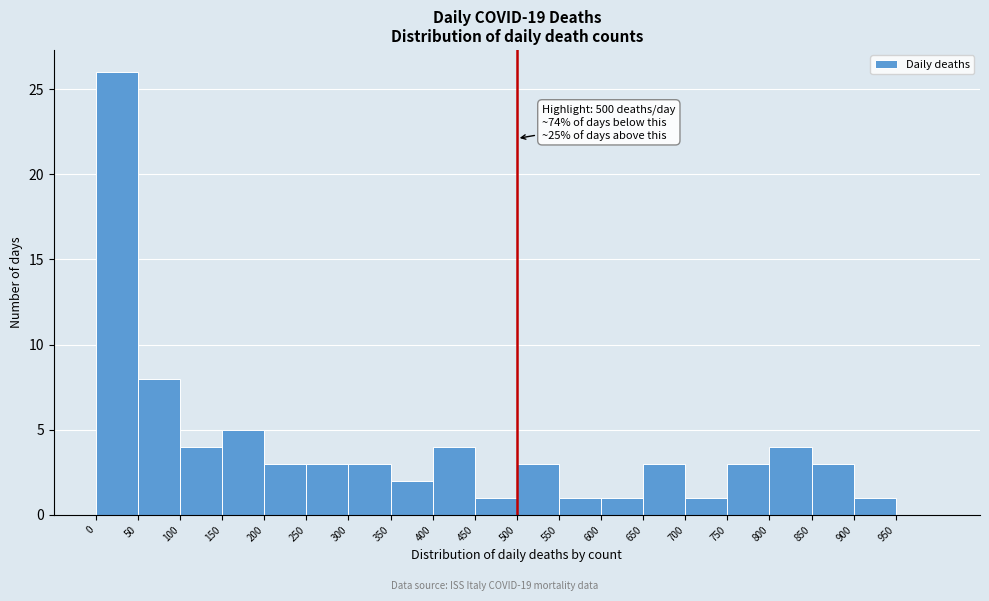

Over which range of the x-axis is the bar tallest?

0 to 50